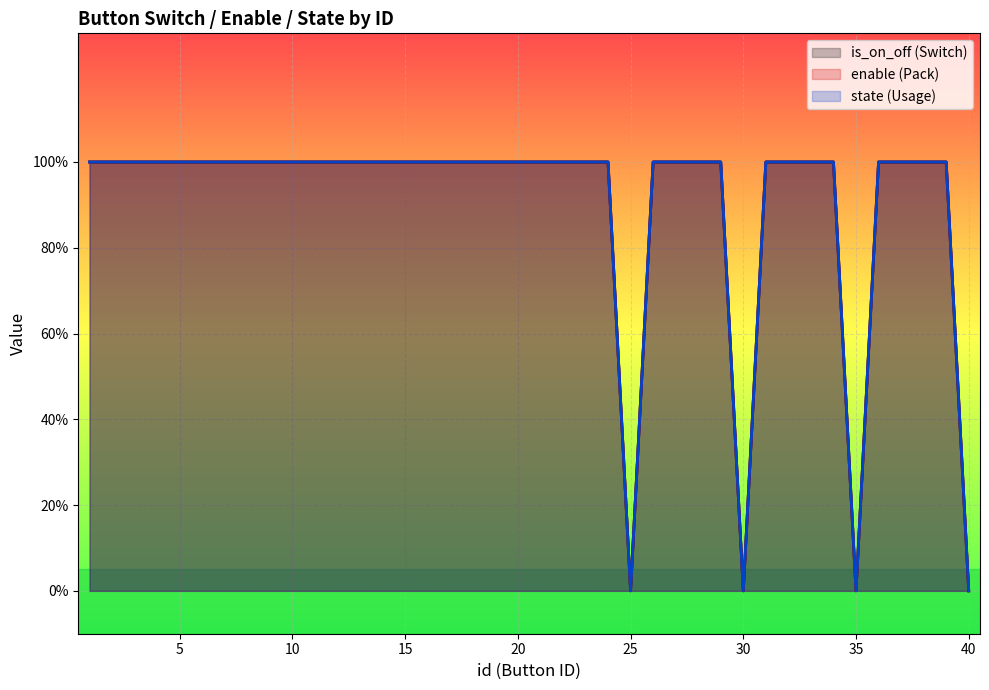

Which series has the widest spread of values?

is_on_off